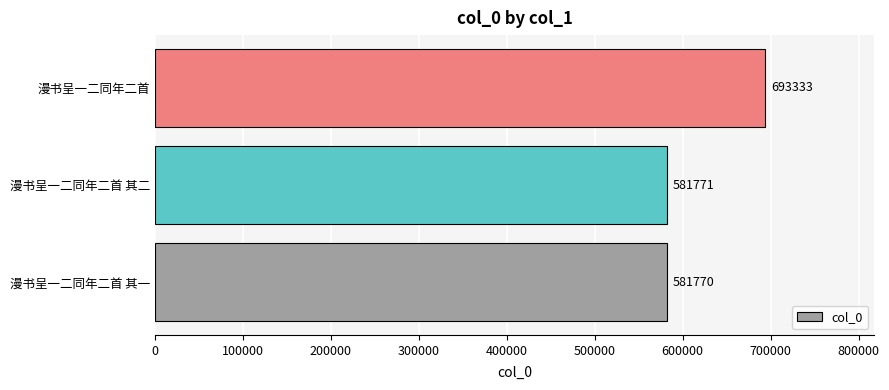

Are the bars horizontal?

Yes